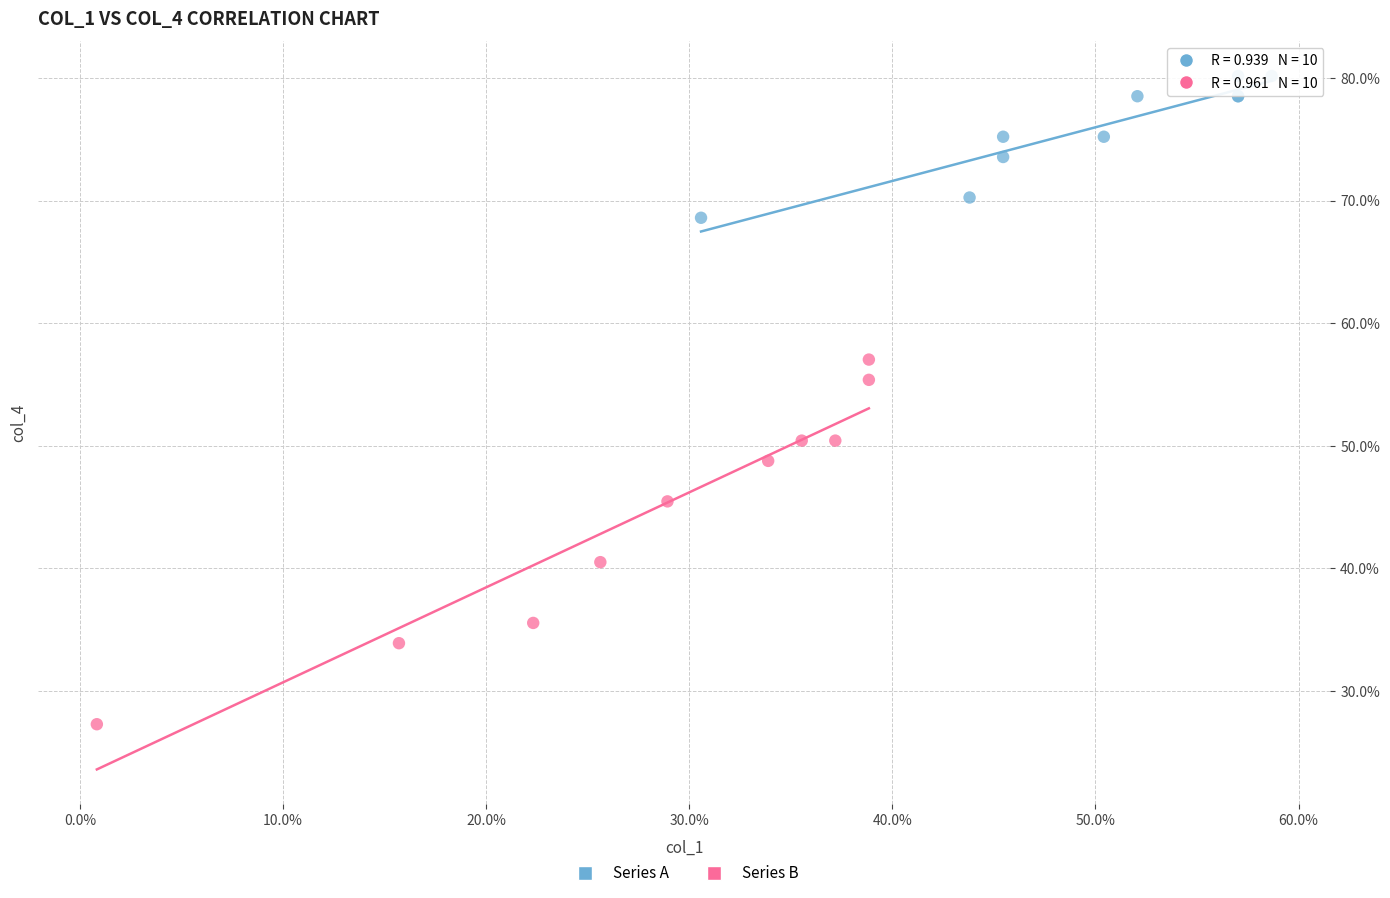

Which series has the widest spread of Y values?

Series B